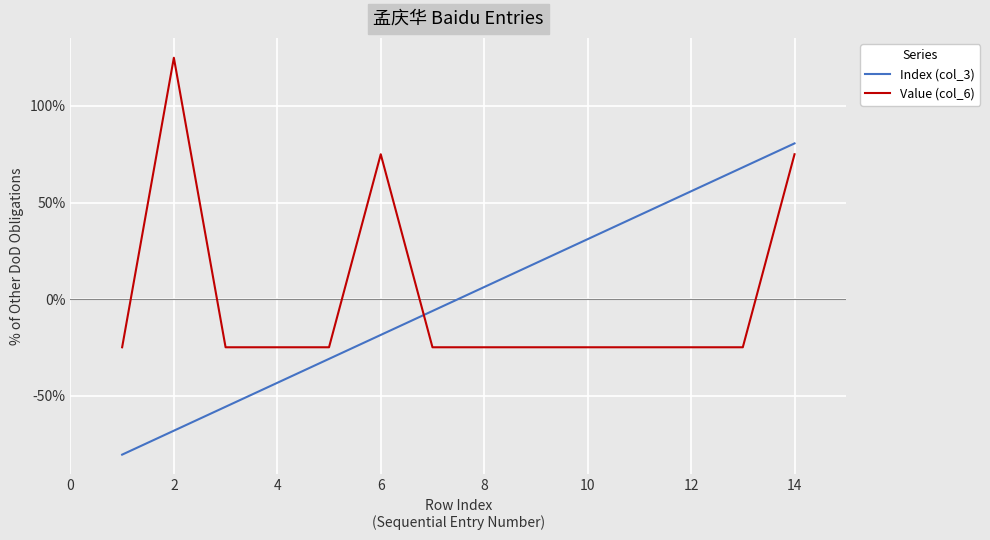

What are all the series names shown in the legend?

Index (col_3), Value (col_6)